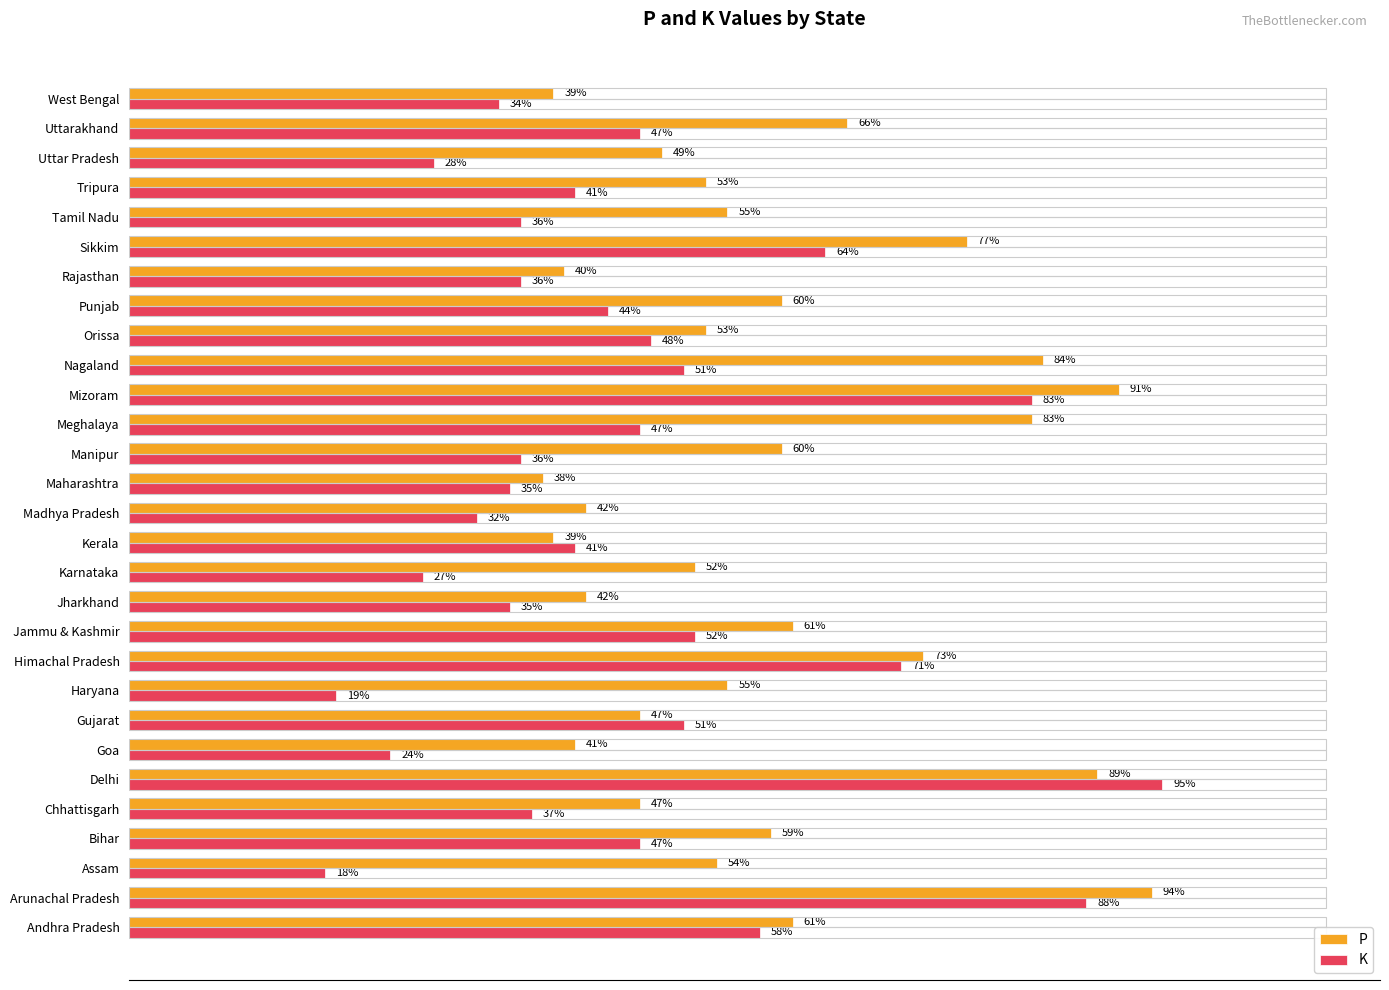

Which series changed the most between Manipur and Tamil Nadu?

P